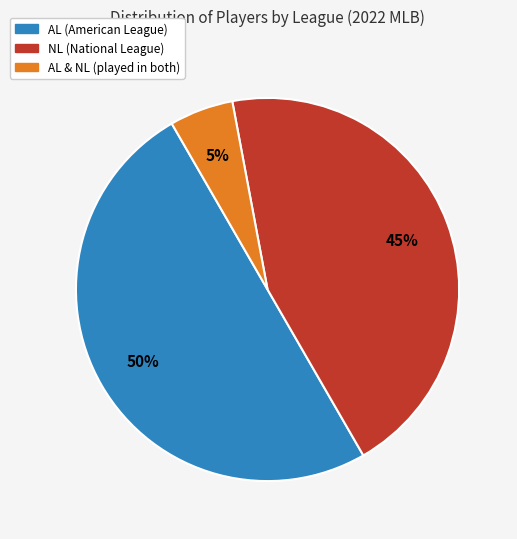

To the nearest percent, what is the average slice percentage?

33%